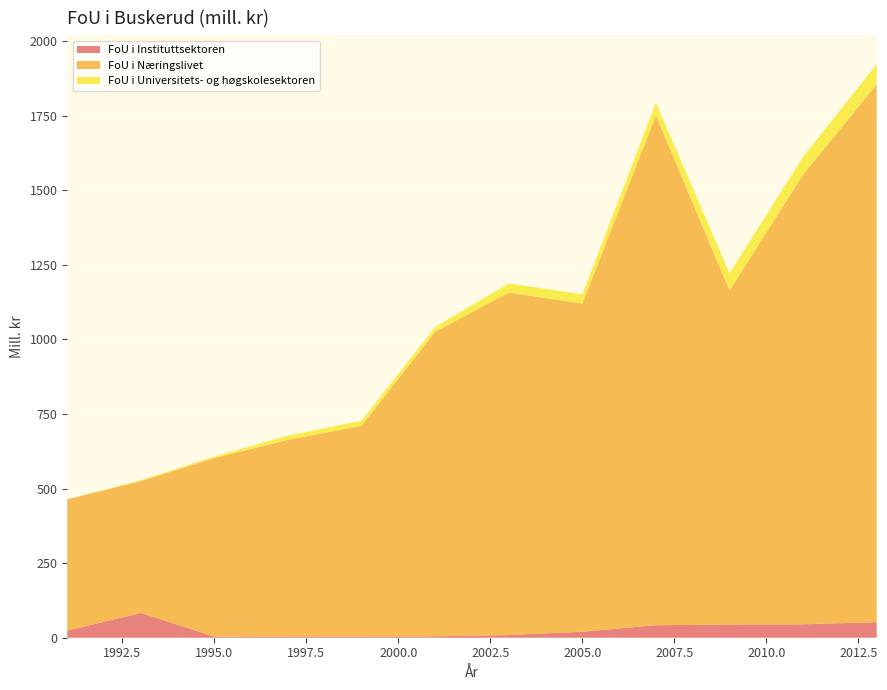

Reading left to right, extract all data points from this chart.

FoU i Instituttsektoren: 1991=24.0	1993=83.0	1995=3.4	1997=4.4	1999=4.3	2001=4.7	2003=8.9	2005=20.0	2007=42.0	2009=44.0	2011=45.0	2013=52.0
FoU i Næringslivet: 1991=440.0	1993=442.0	1995=599.0	1997=659.0	1999=706.0	2001=1021.0	2003=1148.0	2005=1100.0	2007=1709.0	2009=1120.0	2011=1507.0	2013=1803.0
FoU i Universitets- og høgskolesektoren: 1991=0.0	1993=2.5	1995=5.2	1997=14.0	1999=17.0	2001=16.0	2003=31.0	2005=31.0	2007=42.0	2009=58.0	2011=60.0	2013=68.0